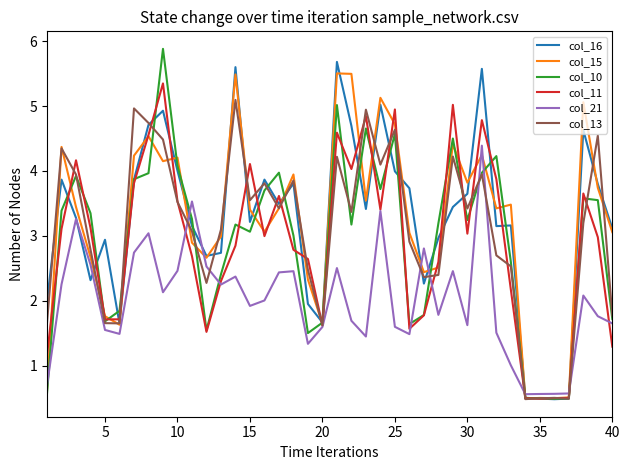

How many values in the col_13 series are below 3?

17